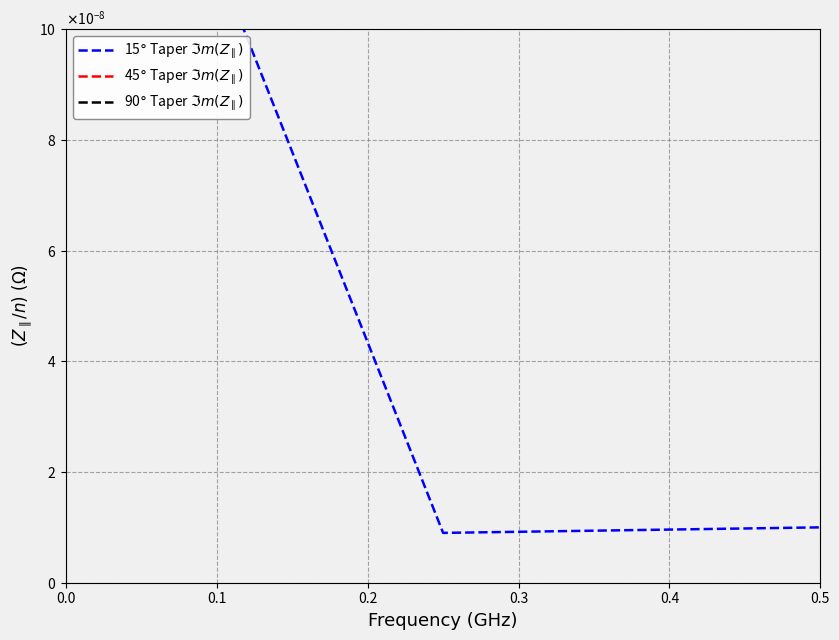

Is the value of 90$°$ Taper $\Im m(Z_{\parallel})$ at 0.0 greater than the value of 15$°$ Taper $\Im m(Z_{\parallel})$ at 0.5?

Yes